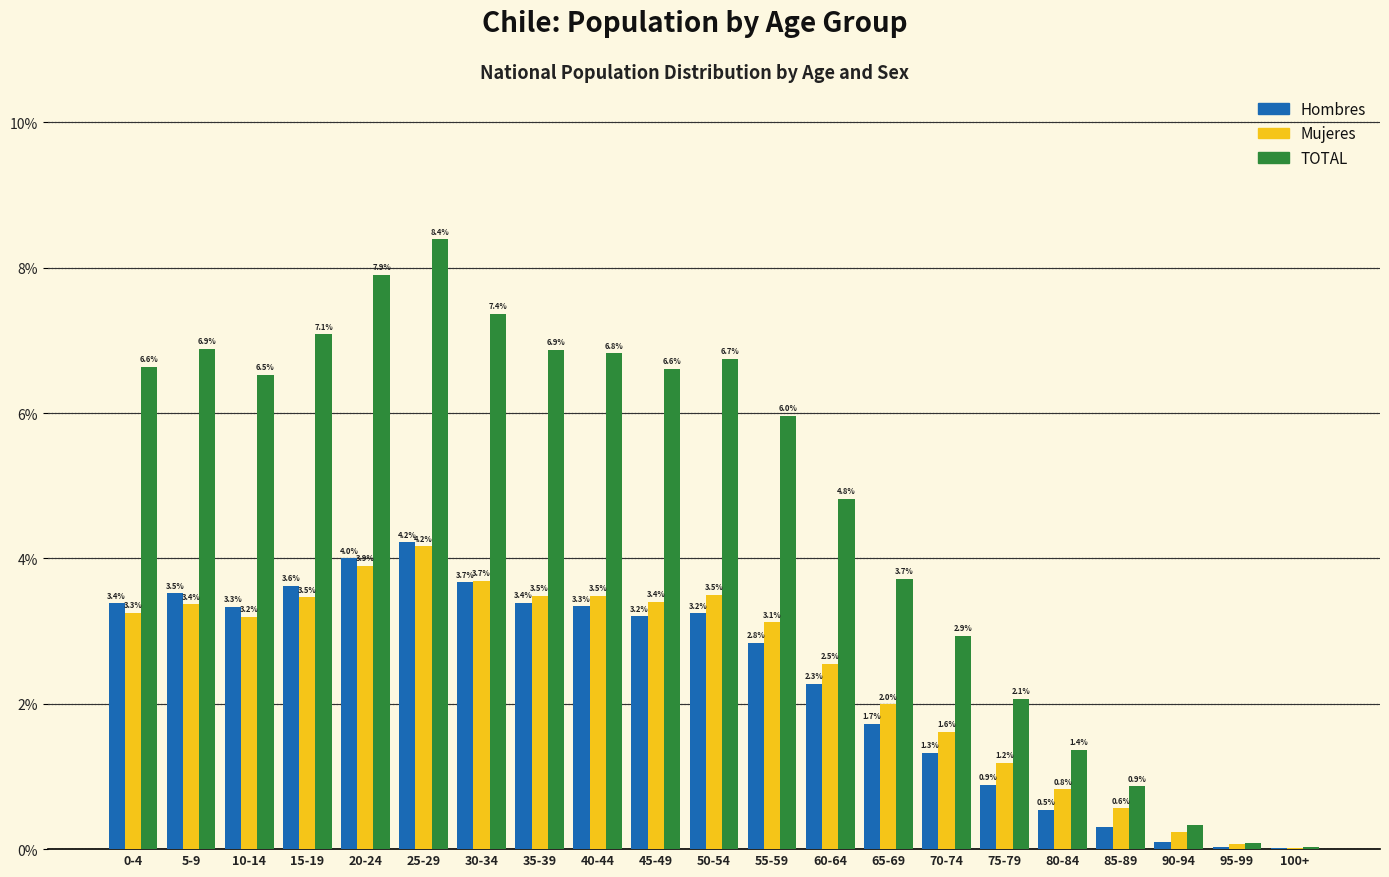

What is the total value across all series at 5-9?

13.8